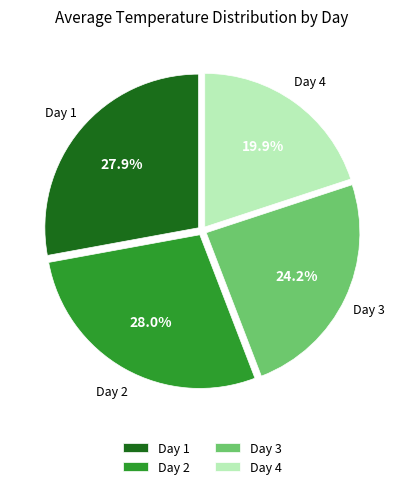

Does Day 4 represent more than half of the total?

No